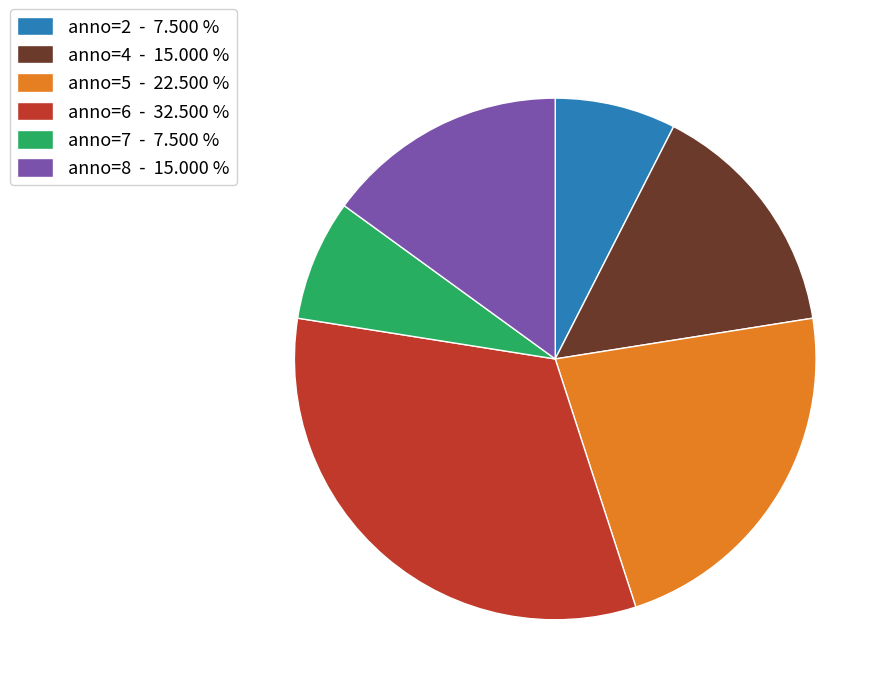

Does any single category account for the majority?

No